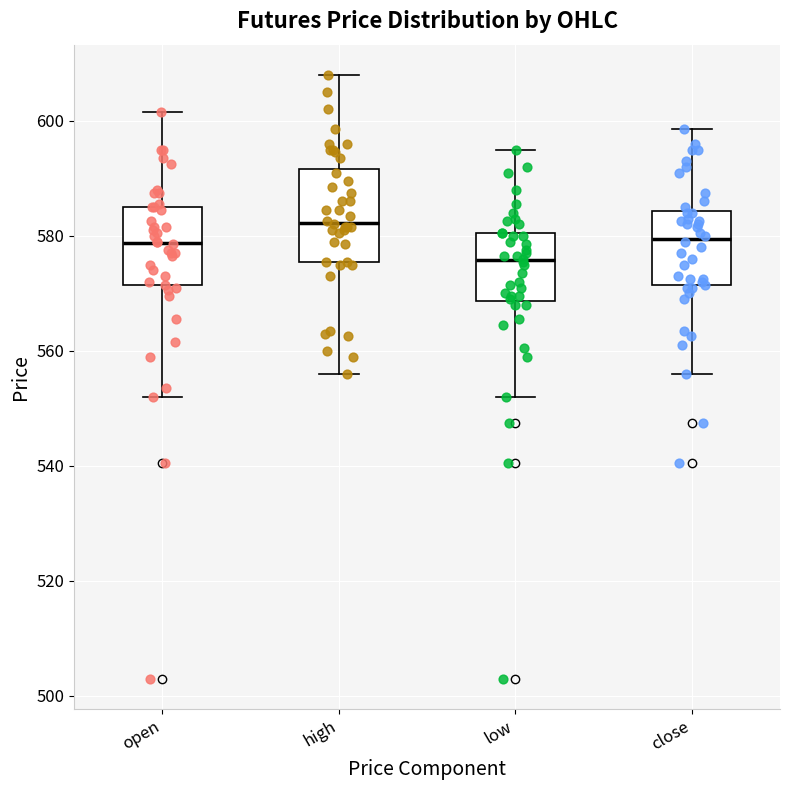

Where does the median line of the box for high sit on the y-axis? The values are not printed on the chart, so give them approximately, as read against the axis.

582